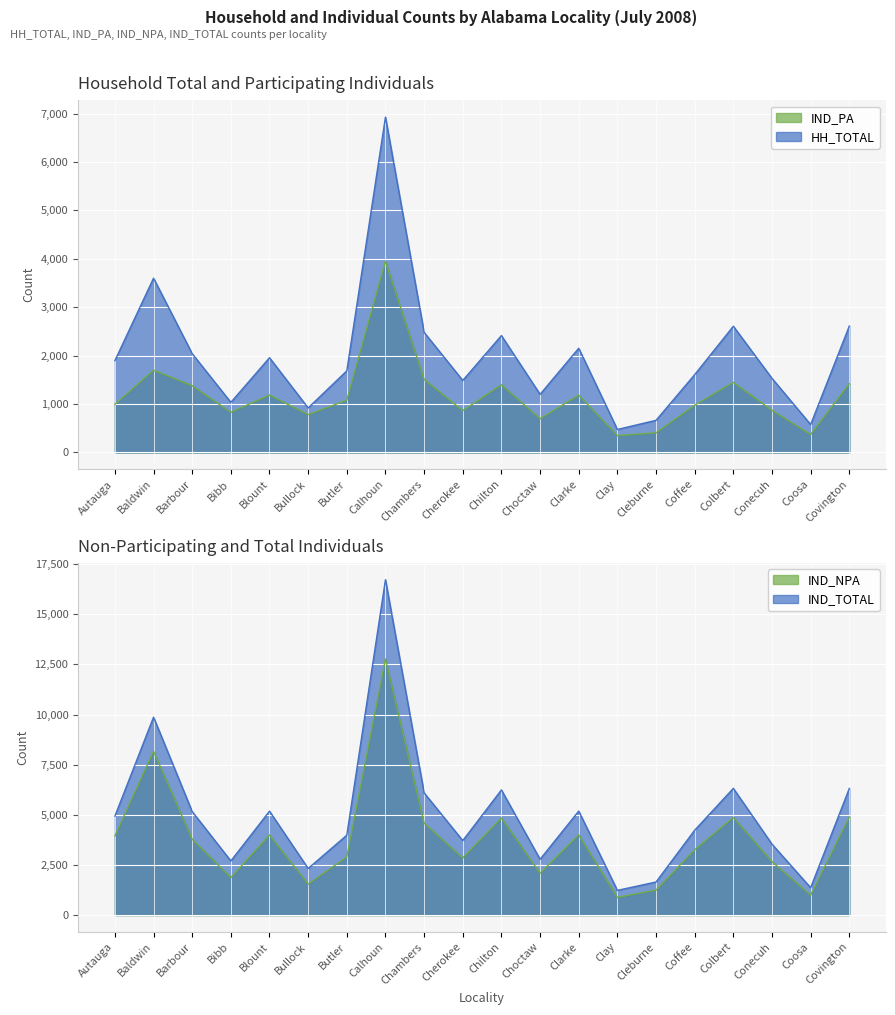

True or false: HH_TOTAL has more than 2 points higher than both neighbors.

True